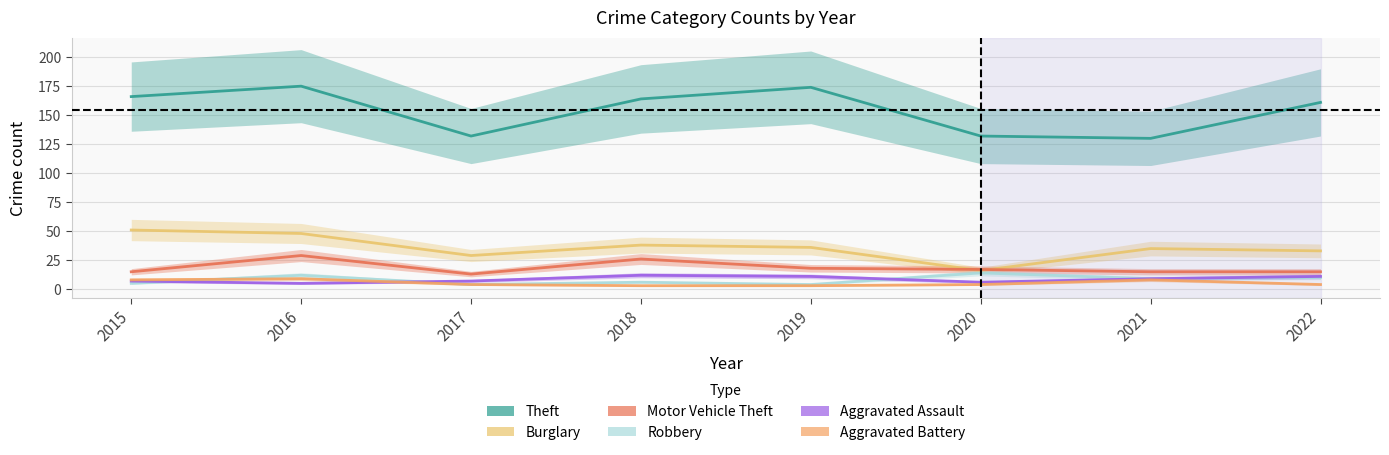

Does the chart have visible grid lines?

Yes